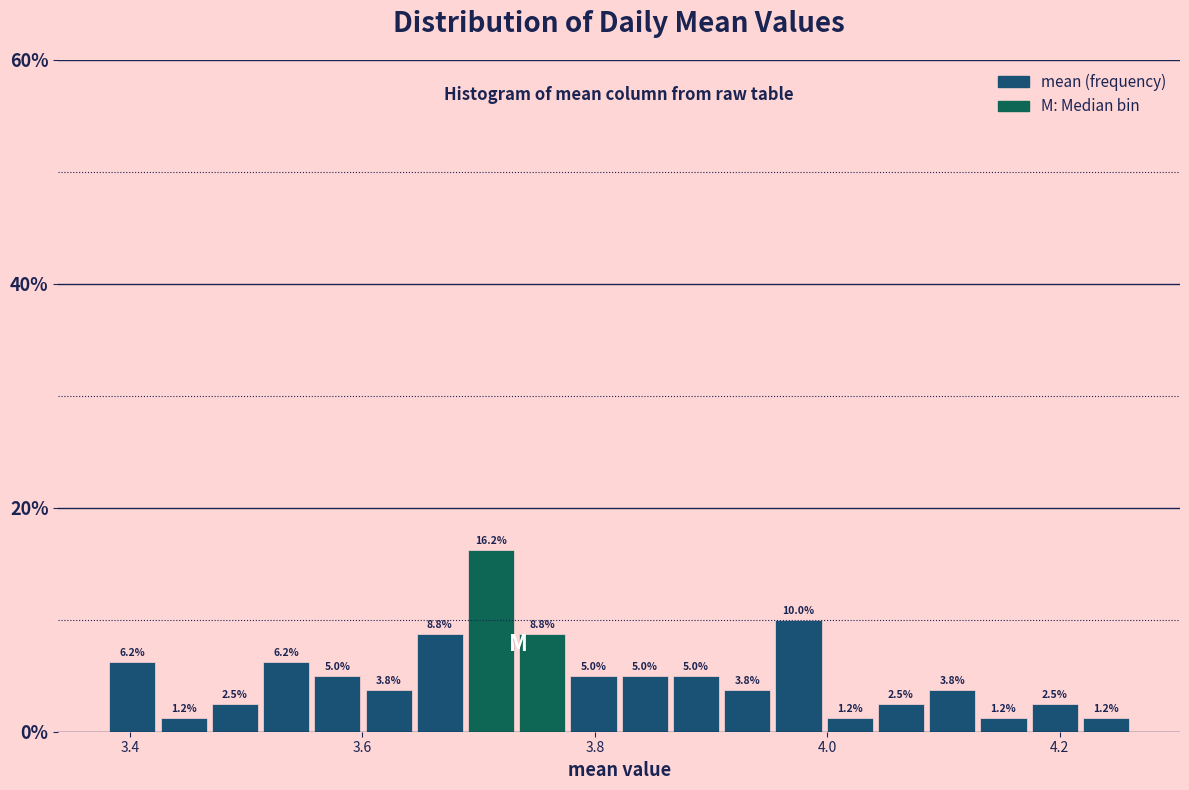

Around what value on the x-axis is the tallest bar? Give the approximate position of its centre, as read against the axis.

3.72